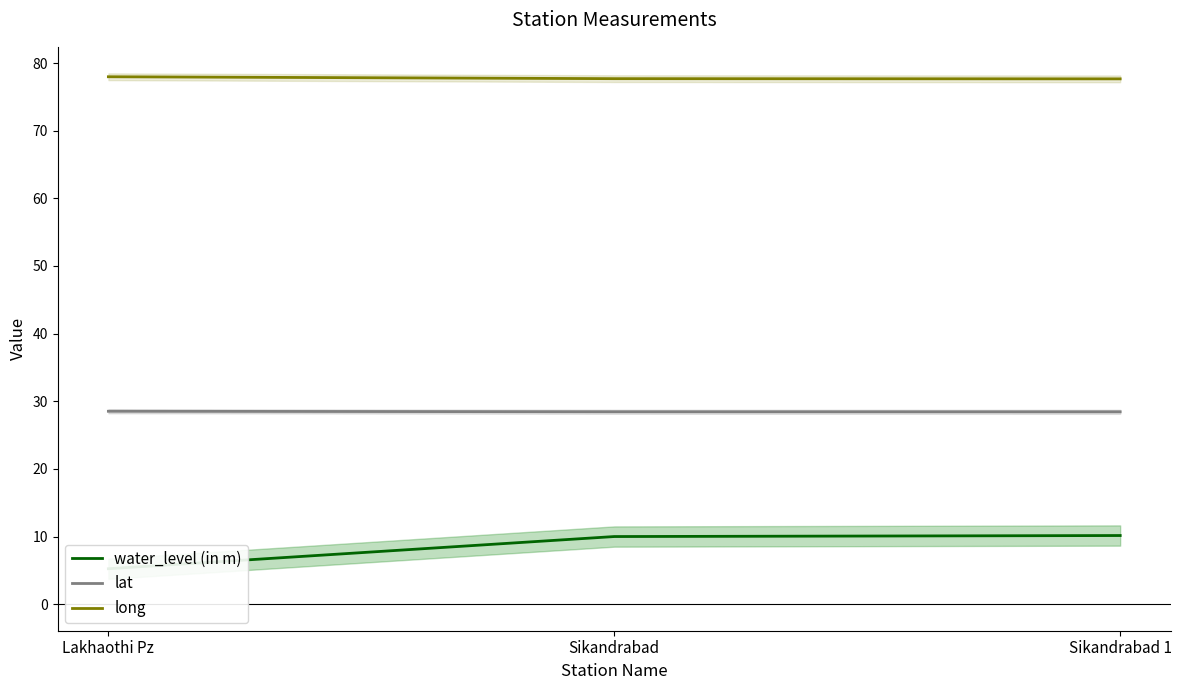

Read the lat value at Sikandrabad.

28.4